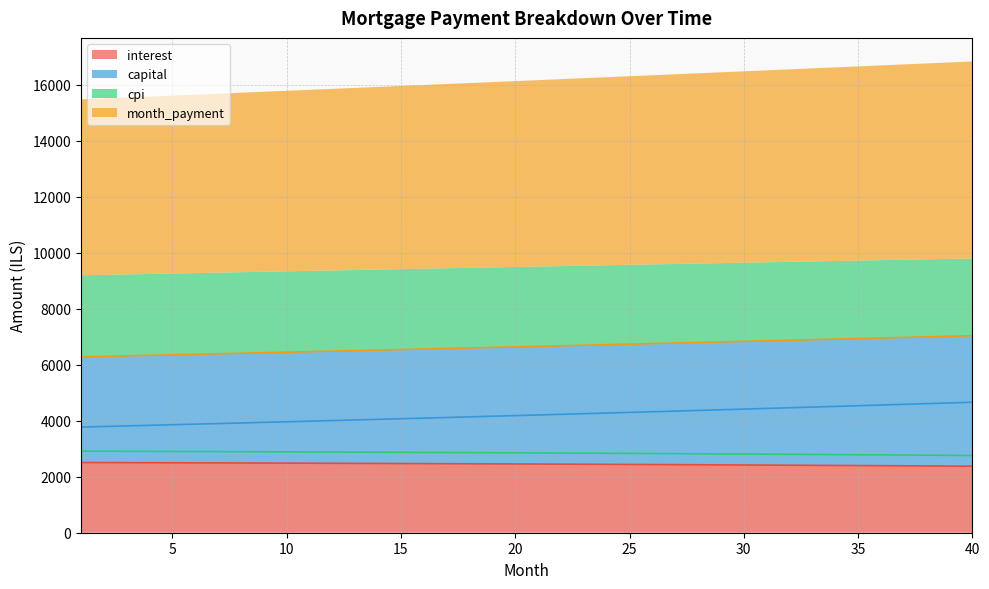

How many data points in interest are less than 2456?

20